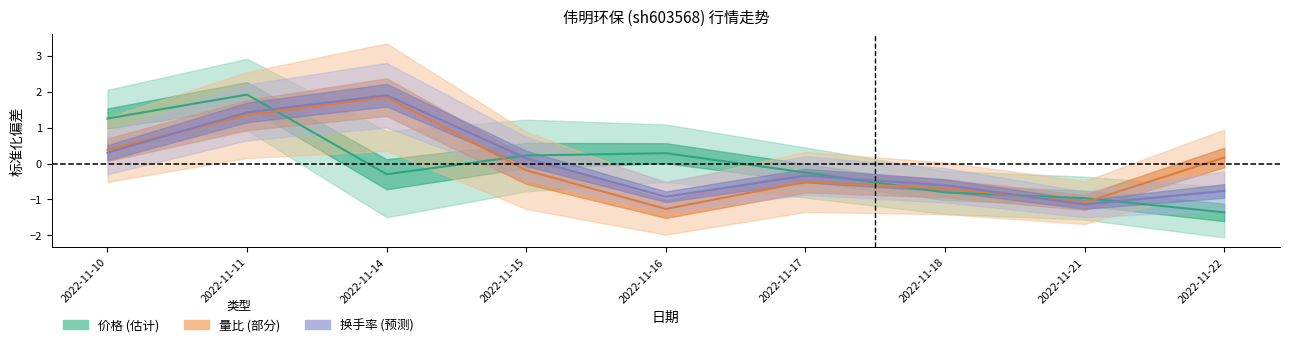

What is the difference between the maximum and minimum values in the 换手率 series?

3.0